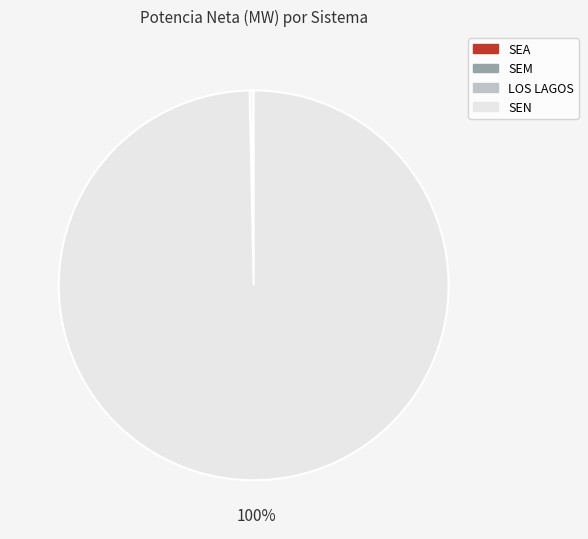

Is there a majority slice in this chart?

Yes